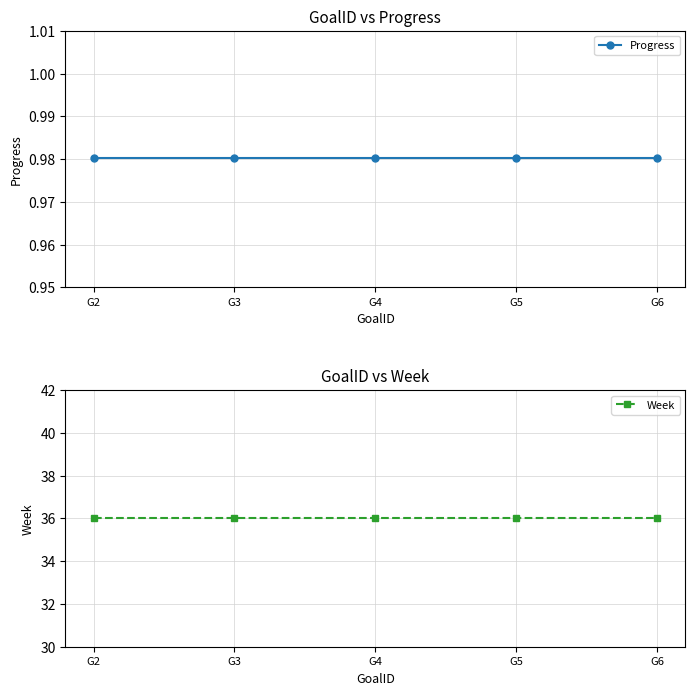

Reading right to left, what are all the values shown in this chart?

Progress: G6=1.0	G5=1.0	G4=1.0	G3=1.0	G2=1.0
Week: G6=36.0	G5=36.0	G4=36.0	G3=36.0	G2=36.0